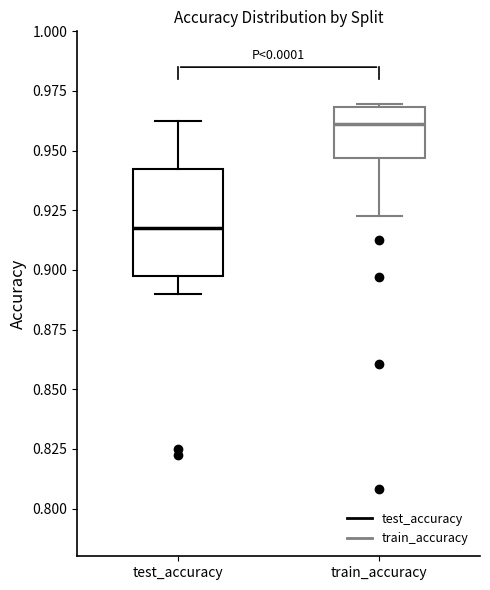

Where does the median line of the box for train_accuracy sit on the y-axis? The values are not printed on the chart, so give them approximately, as read against the axis.

0.960